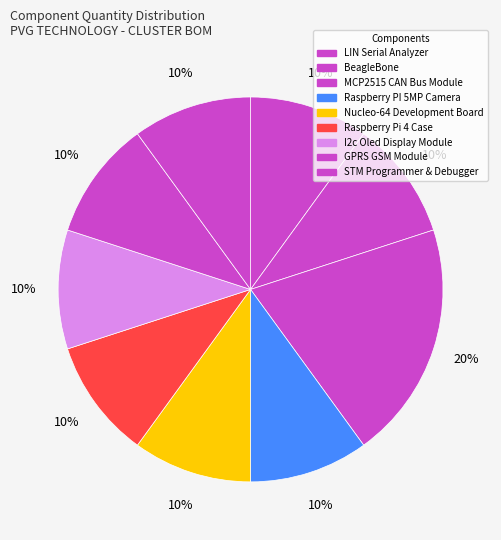

To the nearest percent, what is the combined percentage of STM Programmer & Debugger and LIN Serial Analyzer?

20%